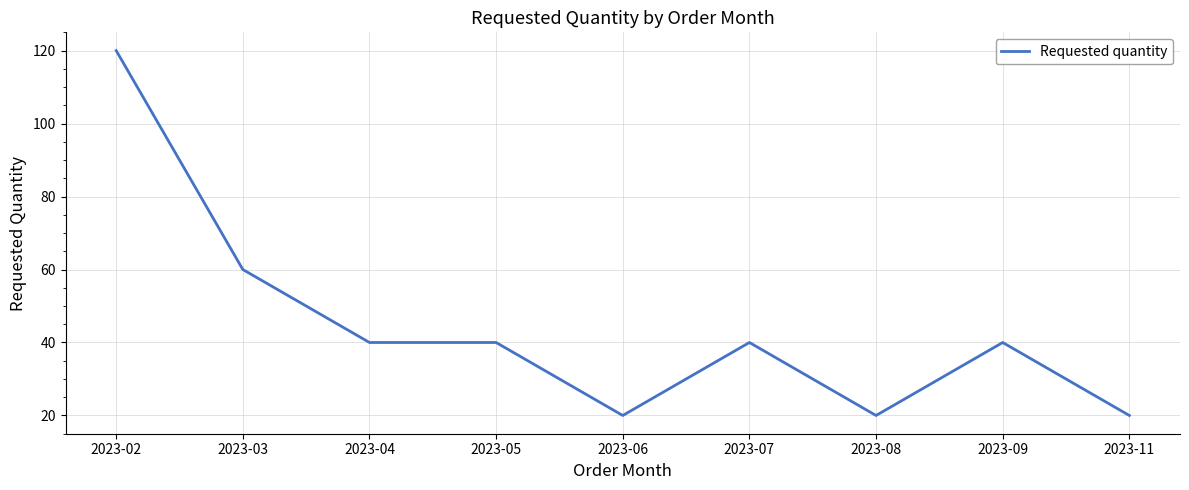

What is the difference between the maximum and minimum values?

100